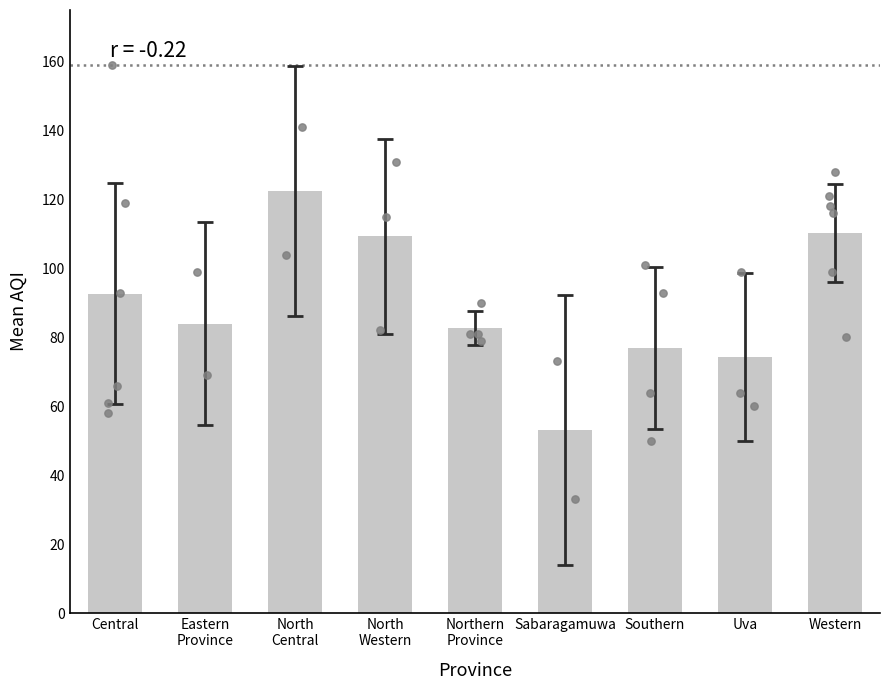

What is the ratio of the value at Eastern
Province to the value at Uva?

1.1